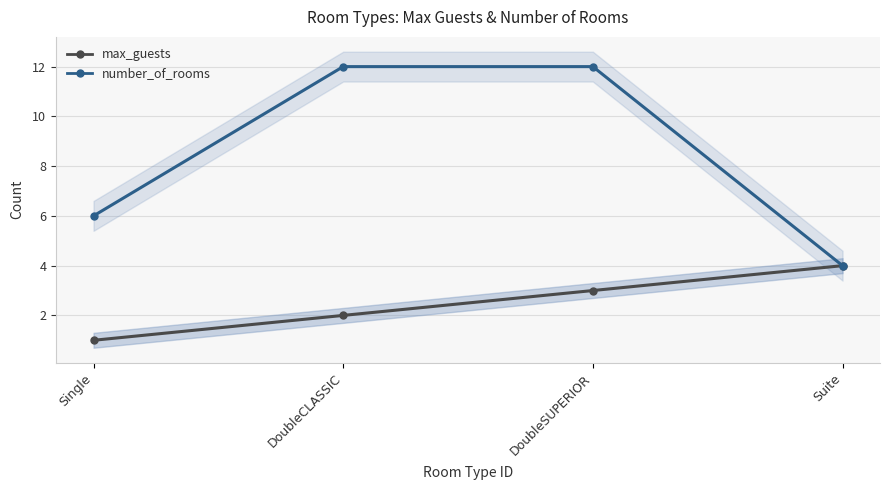

What is the difference between the highest and lowest values at DoubleCLASSIC?

10